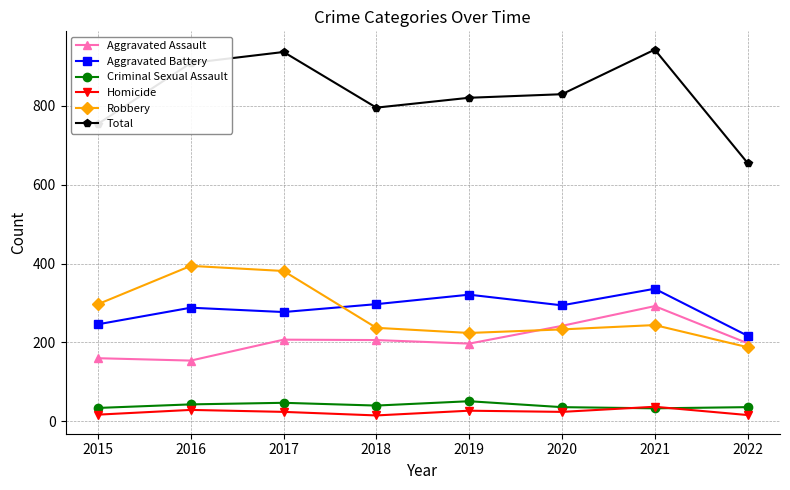

True or false: Aggravated Battery and Aggravated Assault intersect in this chart.

False